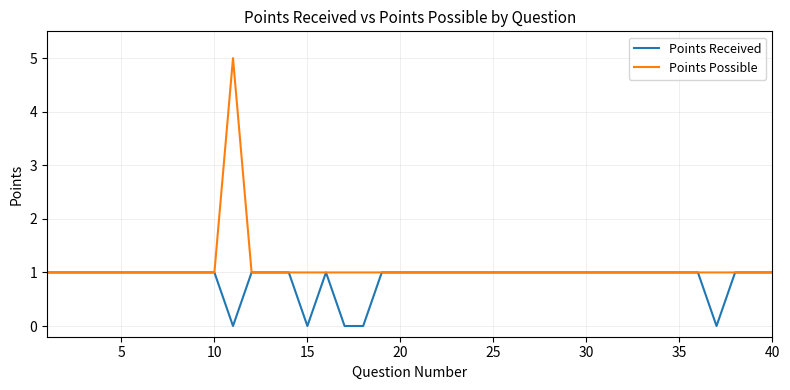

How many lines are shown in the chart?

2